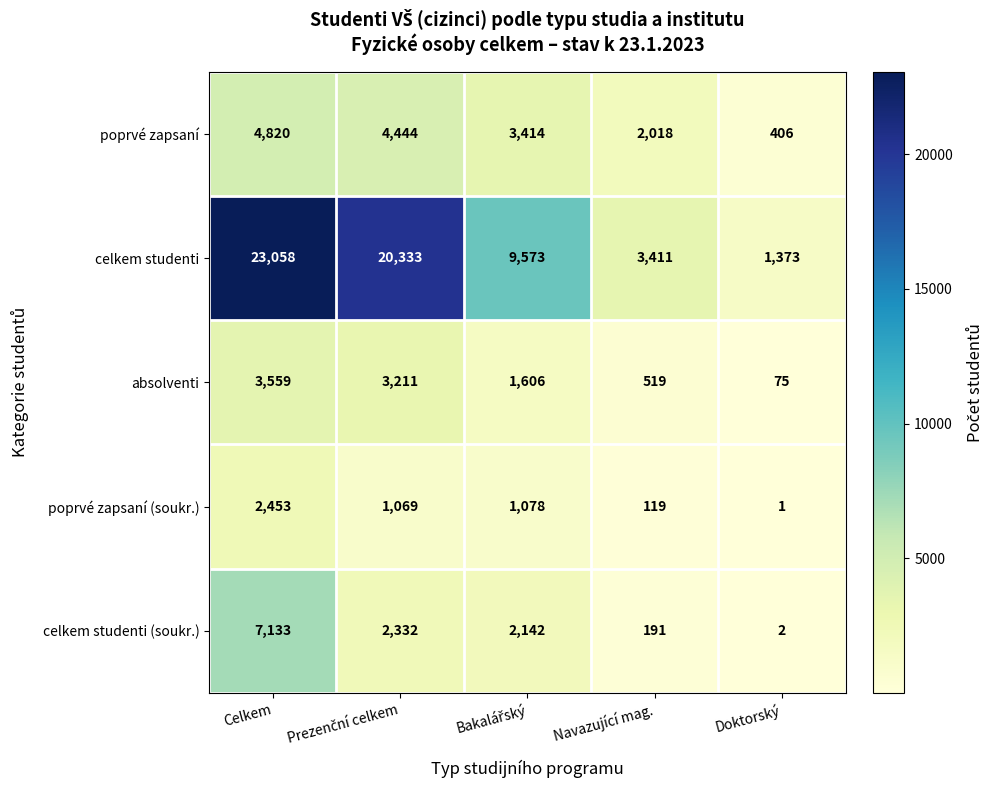

At which category is the sum across all series the highest?

Celkem